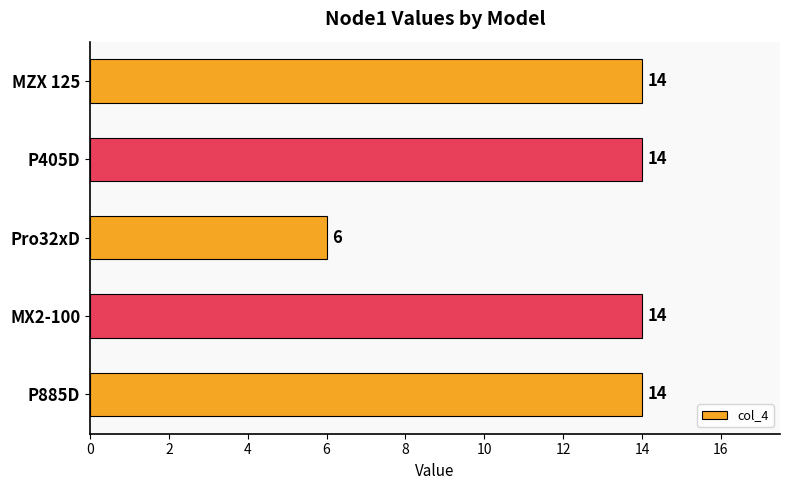

Does the chart contain stacked bars?

No